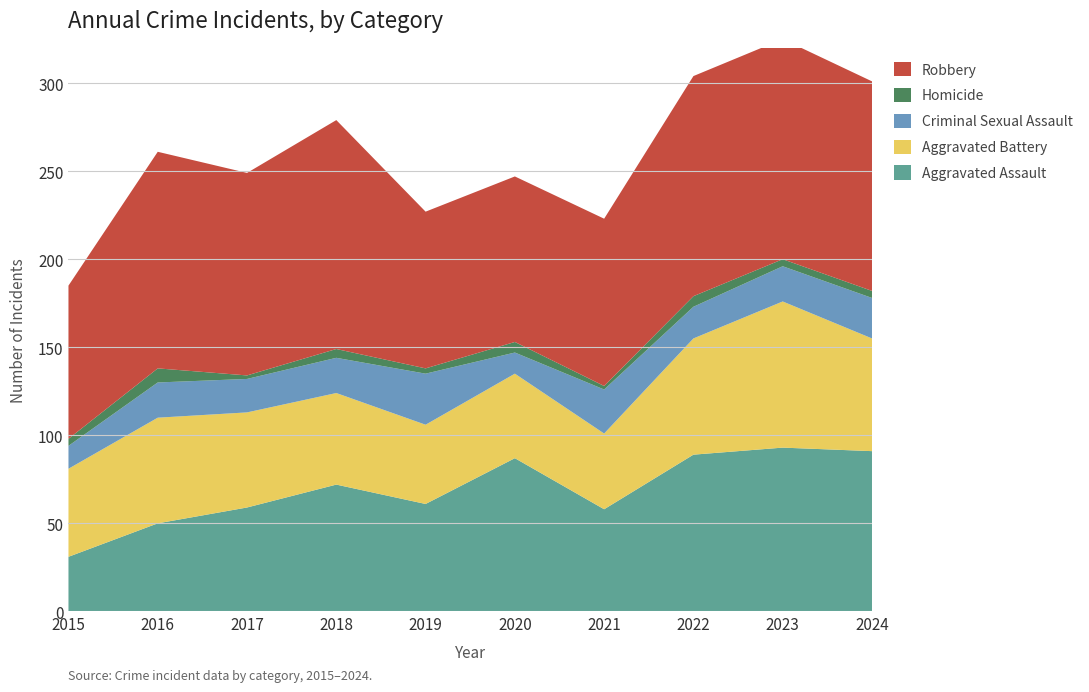

Reading left to right, transcribe all the data shown in this chart.

Aggravated Assault: 2015=31	2016=50	2017=59	2018=72	2019=61	2020=87	2021=58	2022=89	2023=93	2024=91
Aggravated Battery: 2015=50	2016=60	2017=54	2018=52	2019=45	2020=48	2021=43	2022=66	2023=83	2024=64
Criminal Sexual Assault: 2015=13	2016=20	2017=19	2018=20	2019=29	2020=12	2021=25	2022=18	2023=20	2024=23
Homicide: 2015=4	2016=8	2017=2	2018=5	2019=3	2020=6	2021=2	2022=6	2023=4	2024=4
Robbery: 2015=87	2016=123	2017=115	2018=130	2019=89	2020=94	2021=95	2022=125	2023=125	2024=119